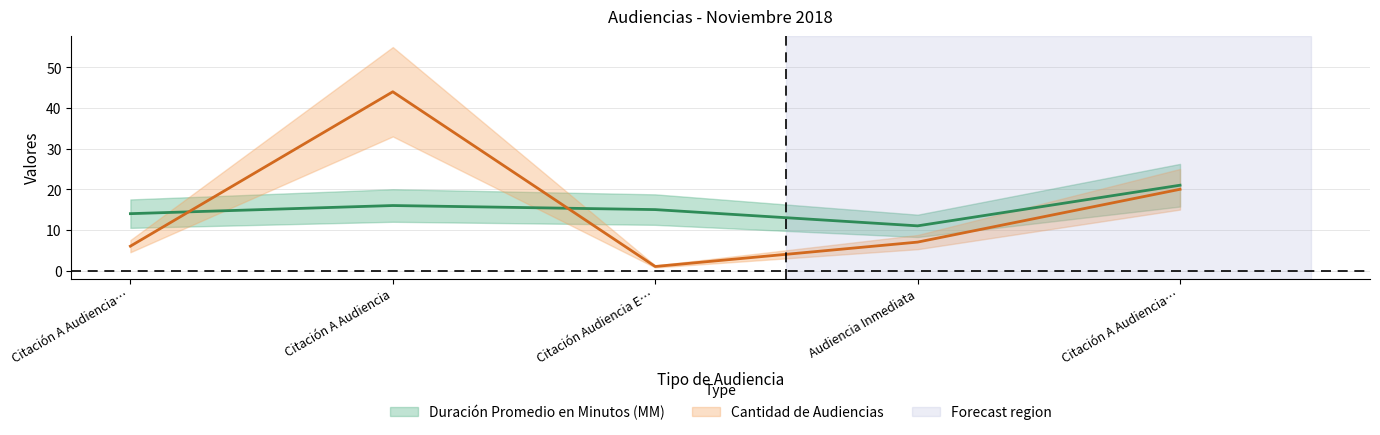

In Cantidad de Audiencias, how many points are lower than both neighbors (excluding endpoints)?

1